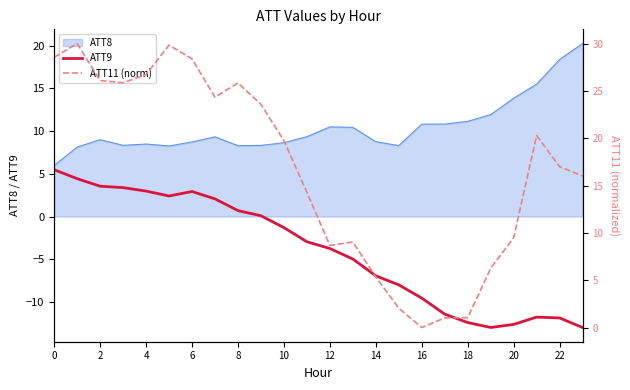

What is the lowest value of the ATT9 series?

-13.0